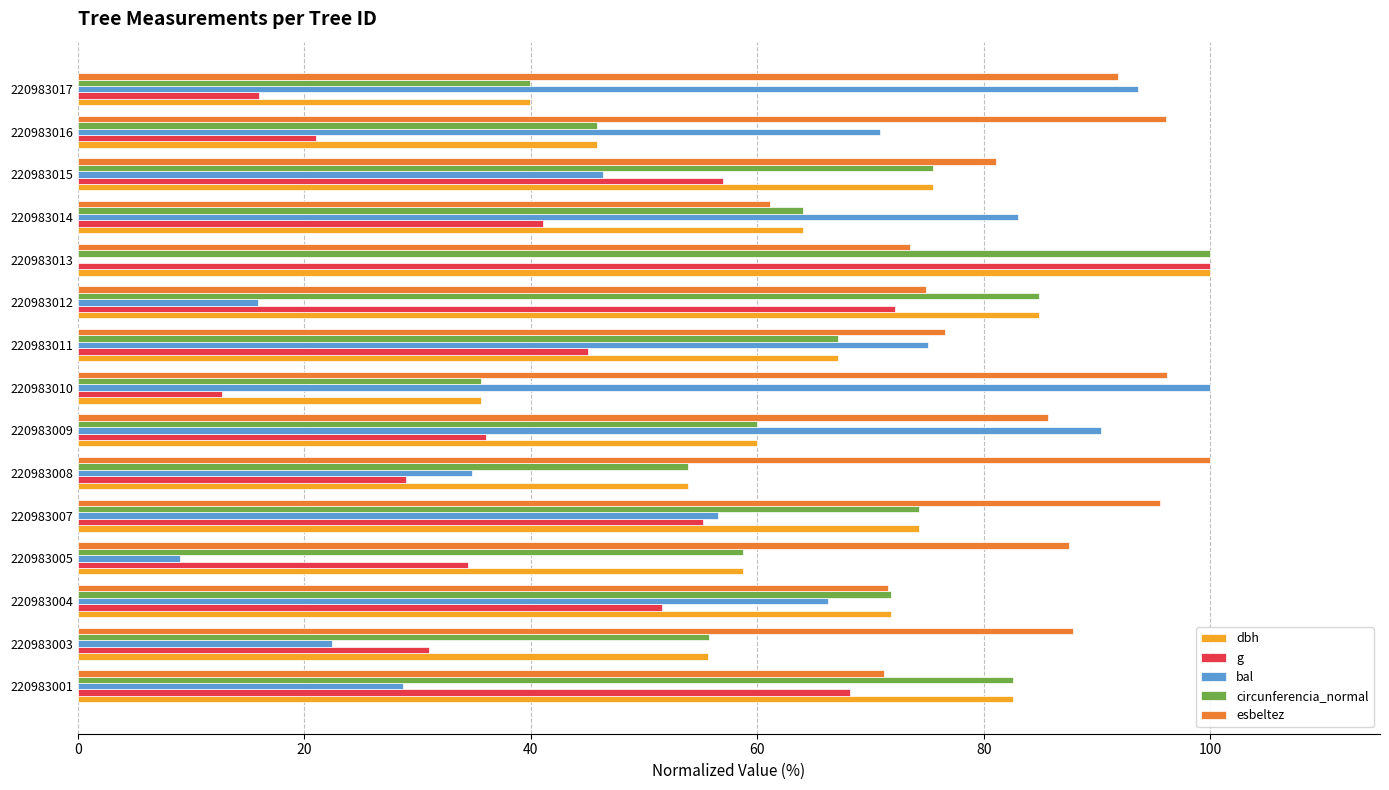

What is the highest value of the esbeltez series?

100.0